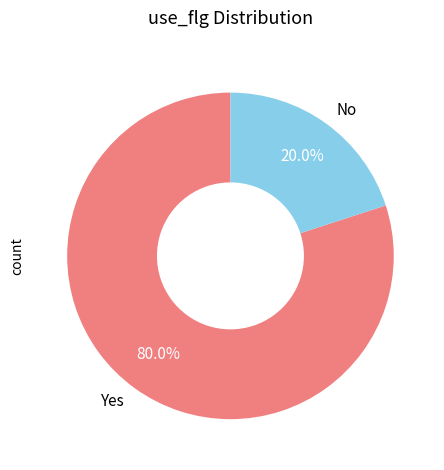

How many segments does this pie chart have?

2